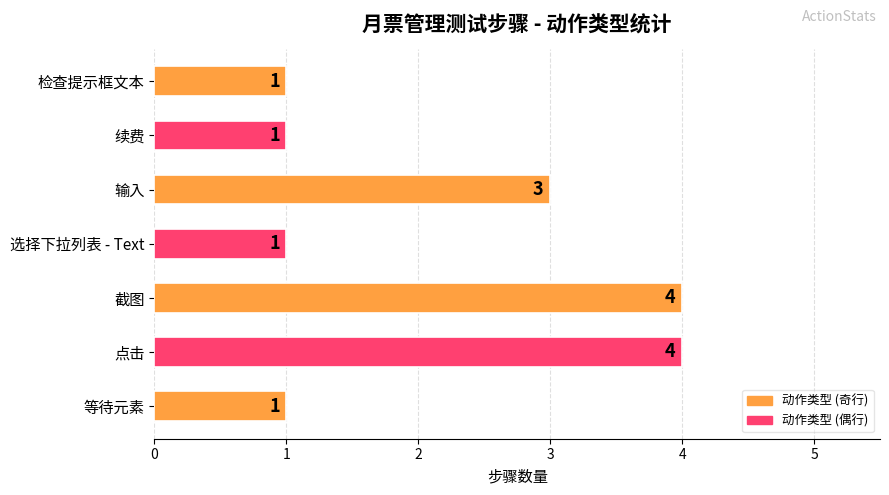

How many values are between 1 and 4?

7